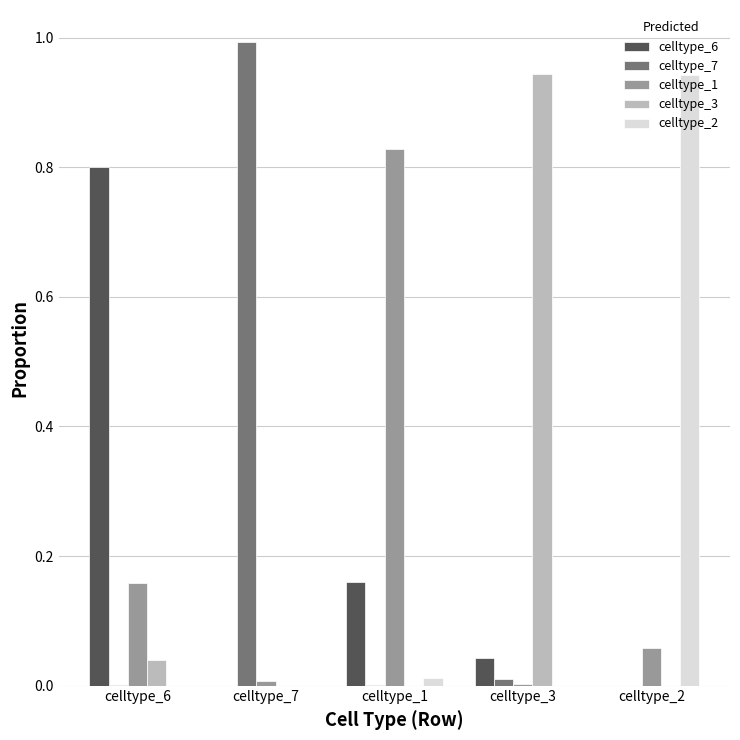

Is the value of celltype_6 at celltype_3 greater than the value of celltype_2 at celltype_7?

Yes